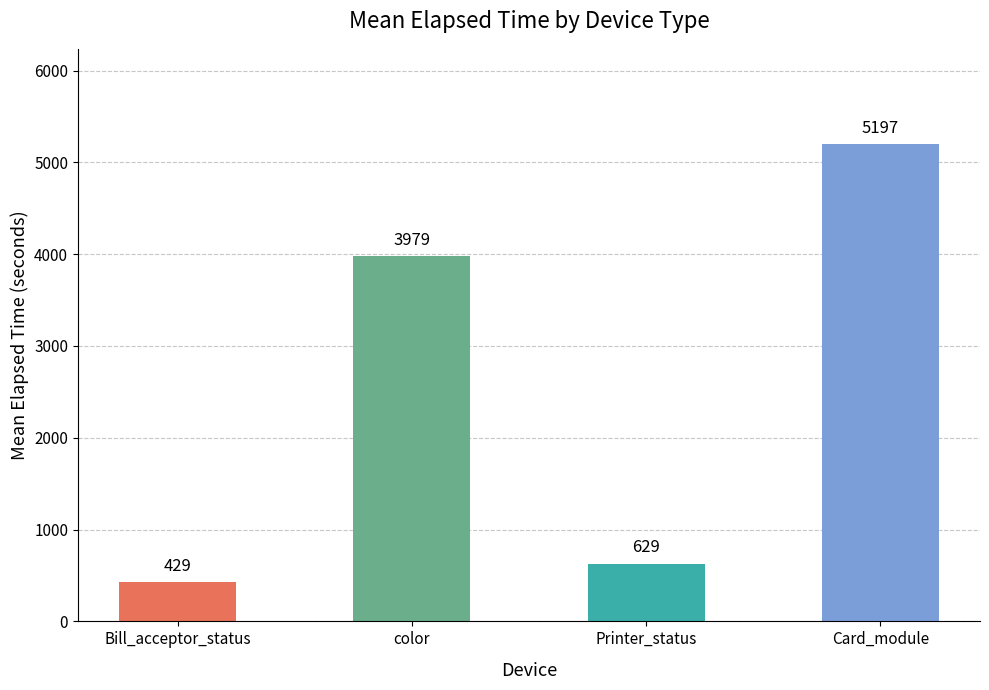

Does the chart contain stacked bars?

No